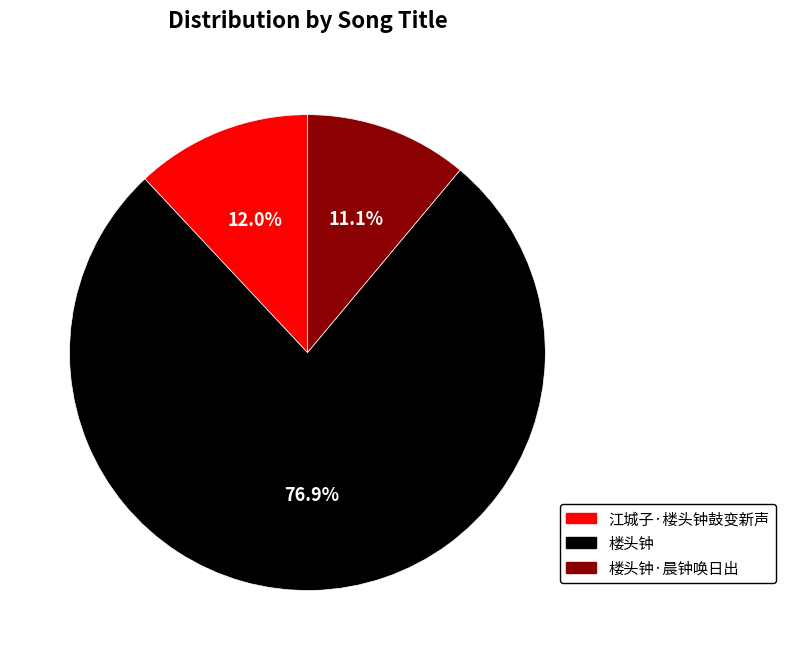

What is the smallest slice in the pie chart?

楼头钟·晨钟唤日出